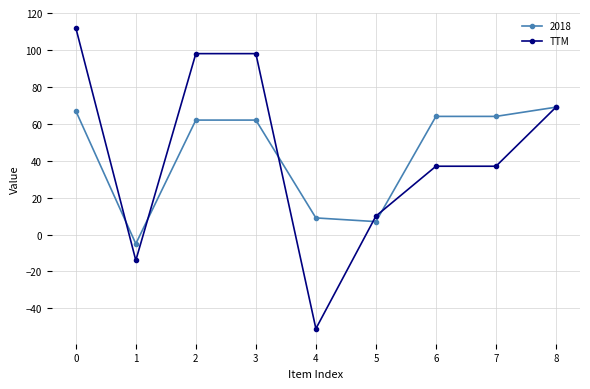

At which category does TTM reach its first local valley?

1